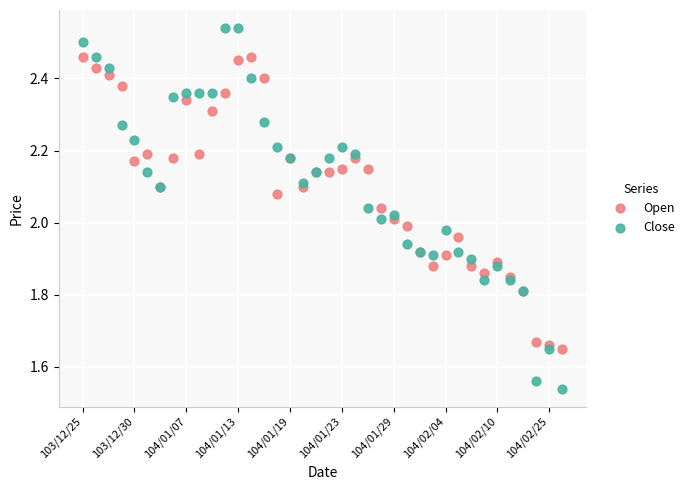

Which series reaches the maximum Y coordinate?

Close